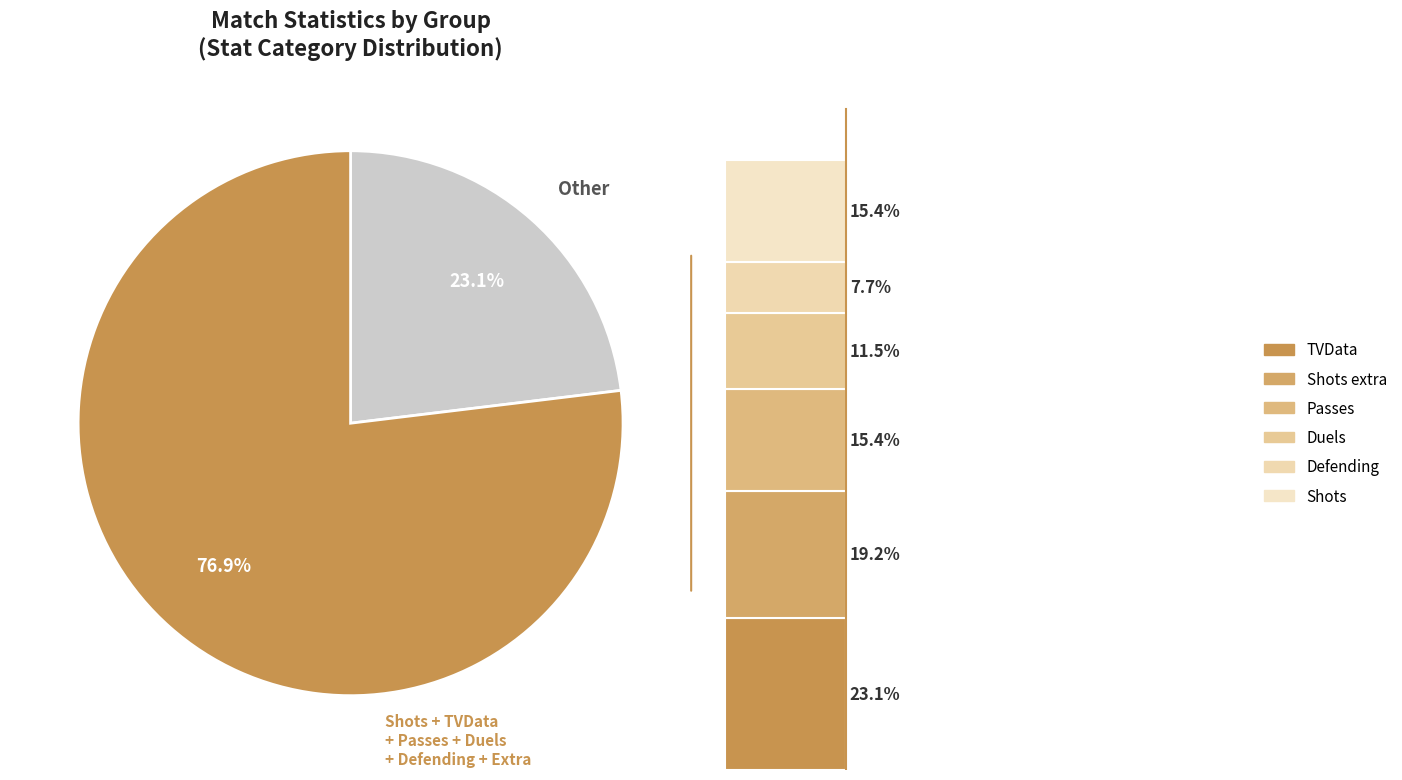

The Defending slice represents 1% of the pie. True or false?

False